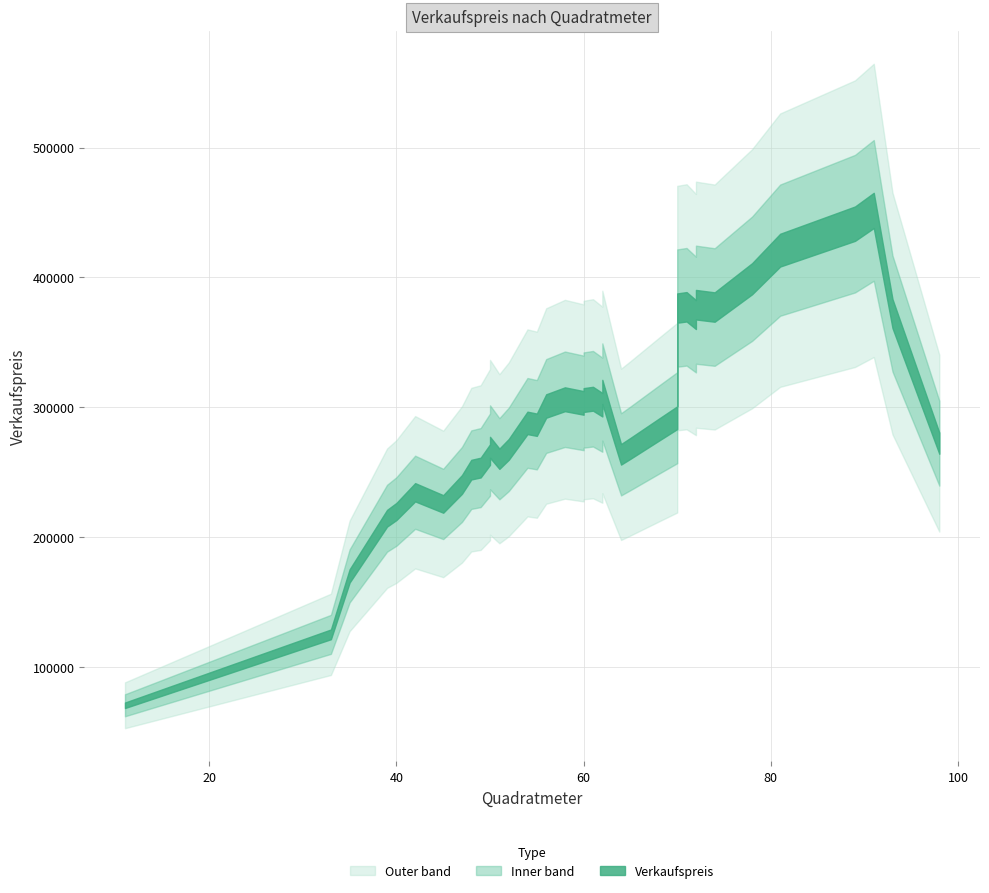

True or false: the data has more than 0 interior local peaks.

True